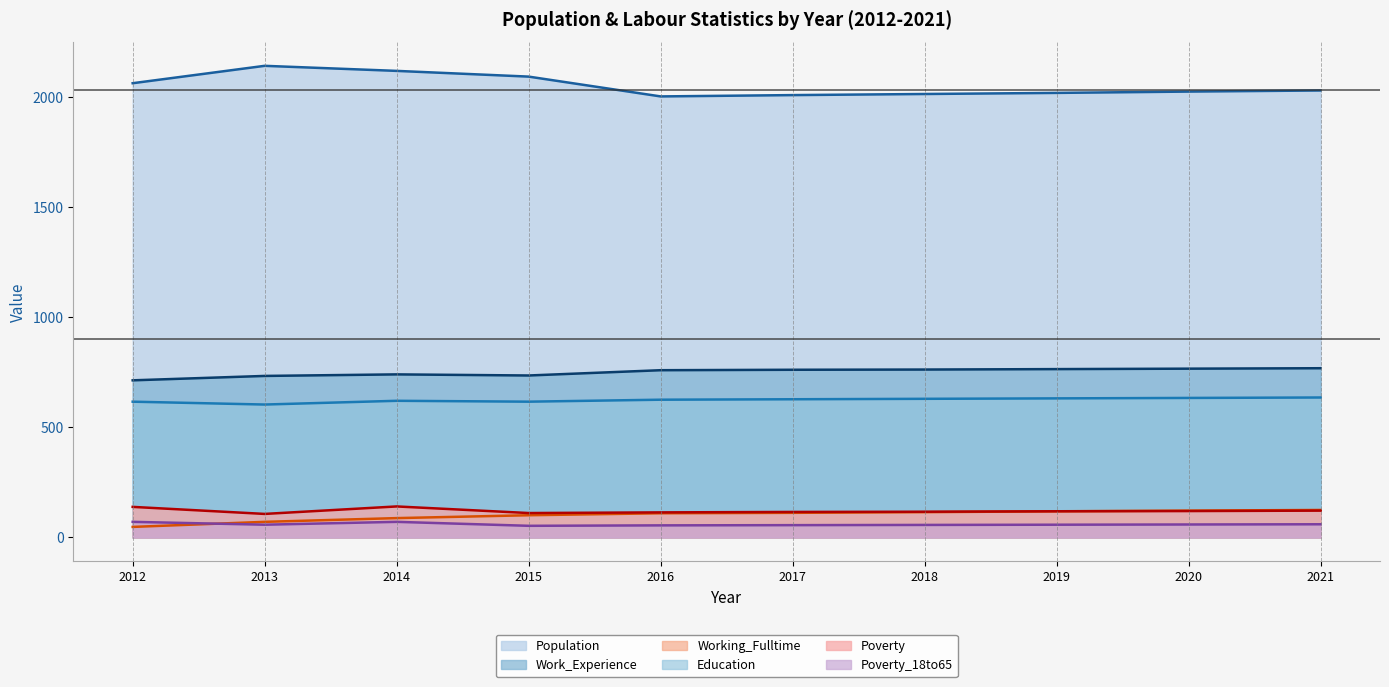

At which category is the sum across all series the highest?

2014